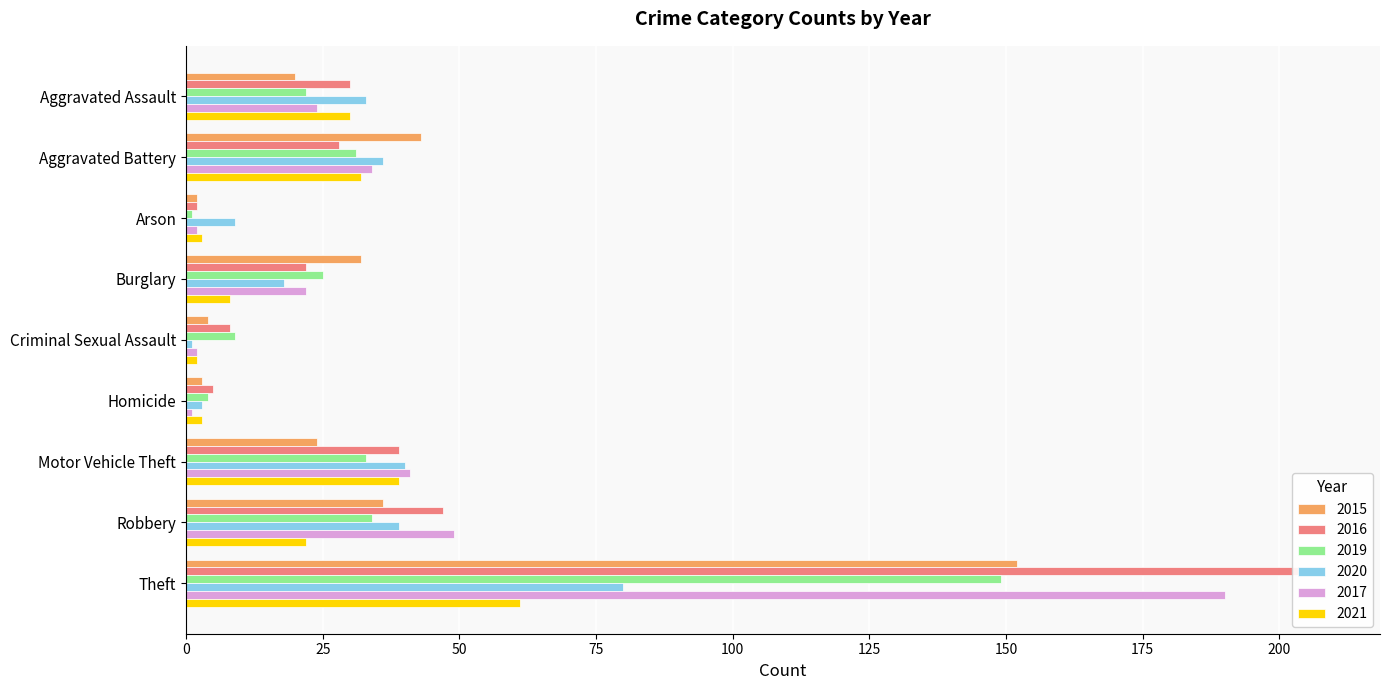

What is the label of the 1st bar from the right?

Theft